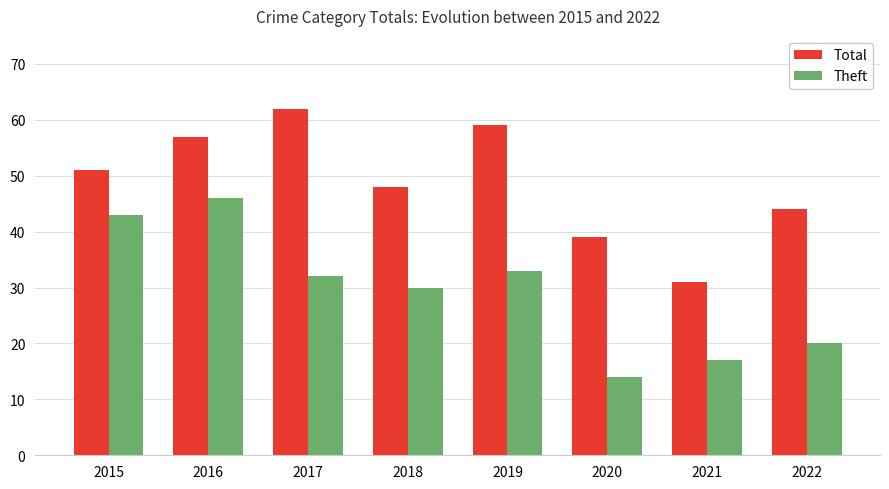

What value does the Theft series have at 2017, to the nearest 5?

30